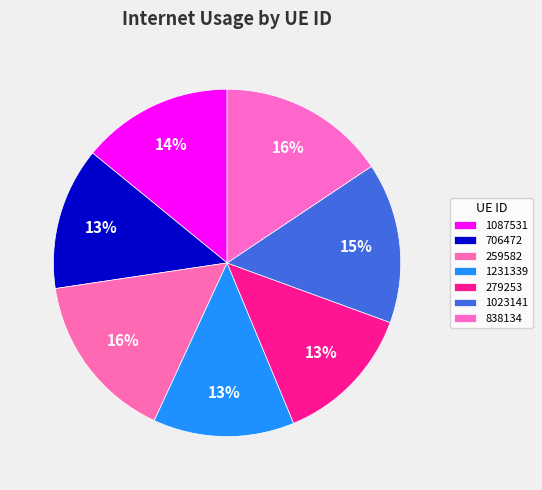

Is it true that 1023141 is 15% of the pie?

True